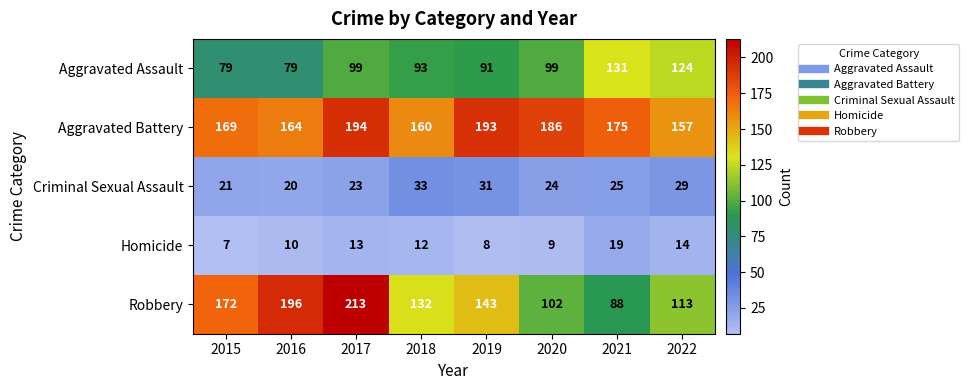

At which label does Homicide reach its minimum?

2015